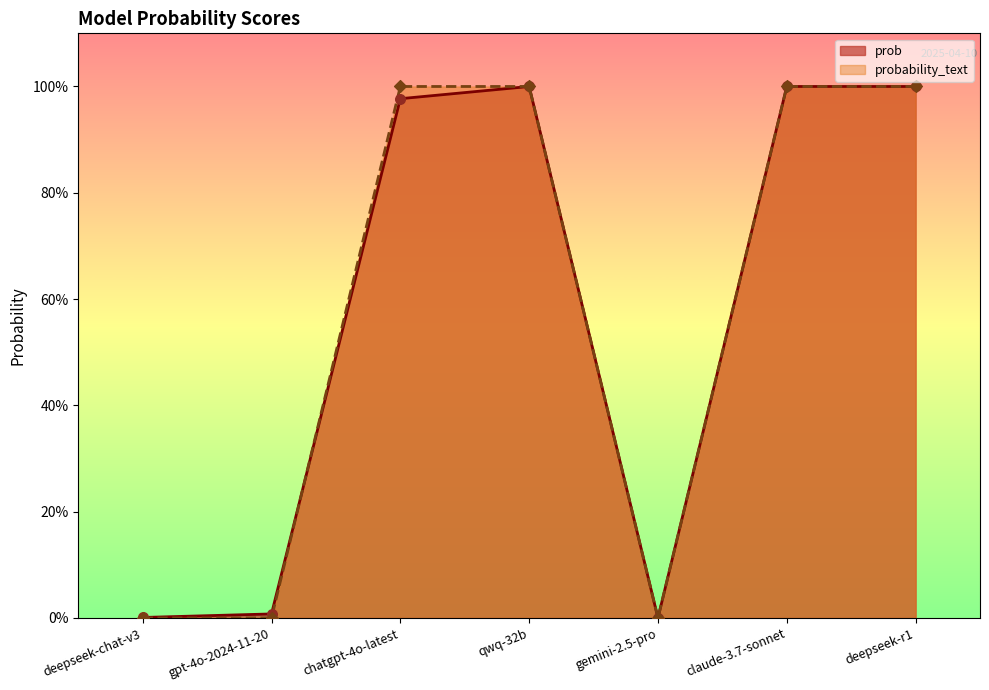

At how many categories does at least one series exceed 0?

6